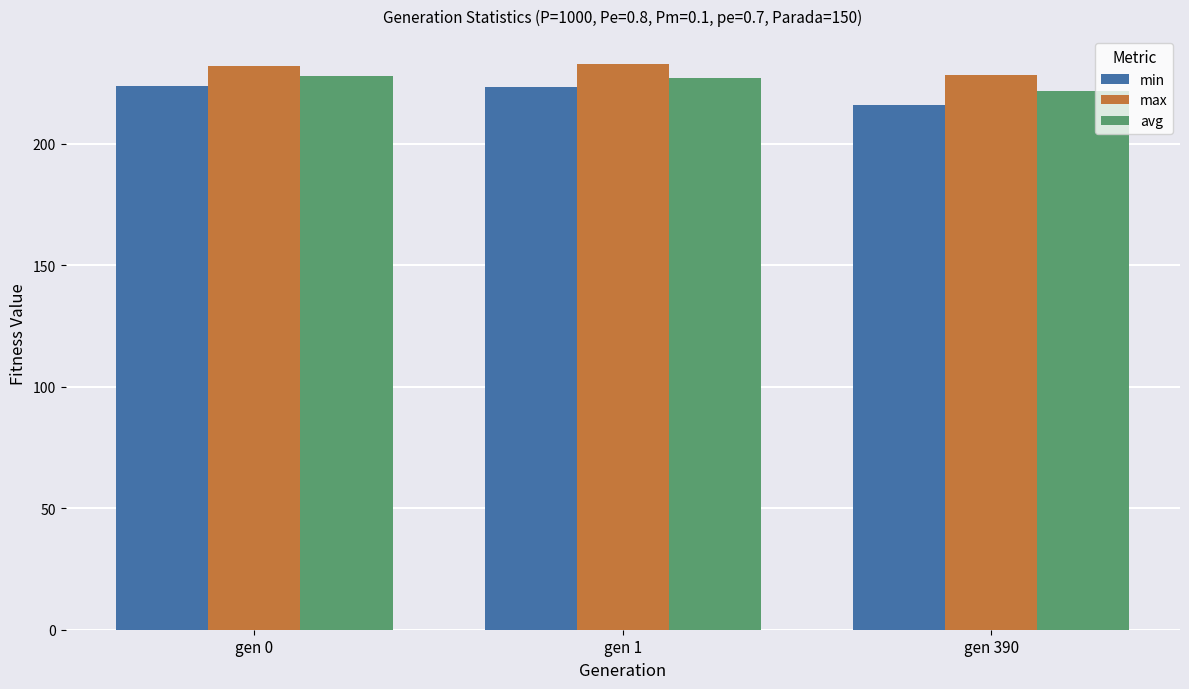

What is the difference between the second highest and minimum values in the max series?

3.9